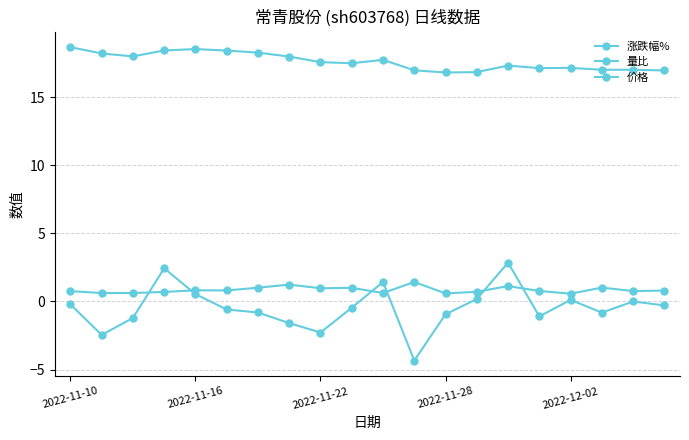

Where is 涨跌幅% nearest to the value 0?

18